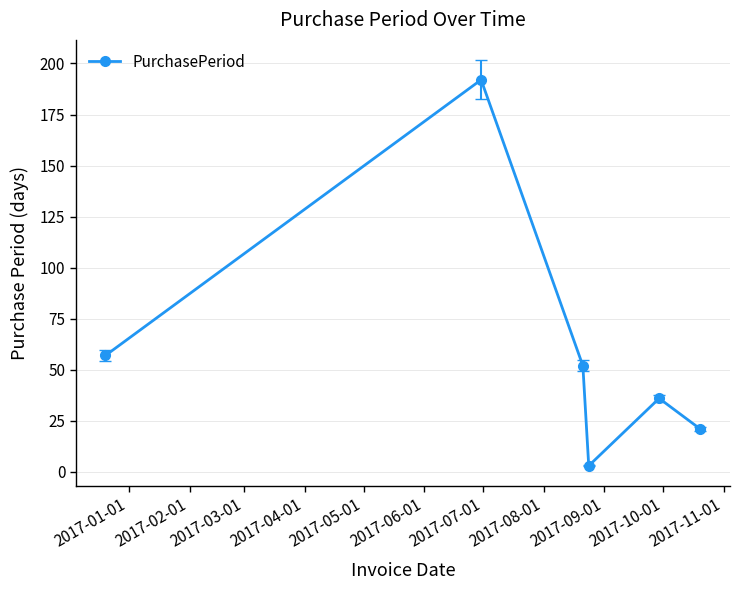

What is the greatest value displayed?

192